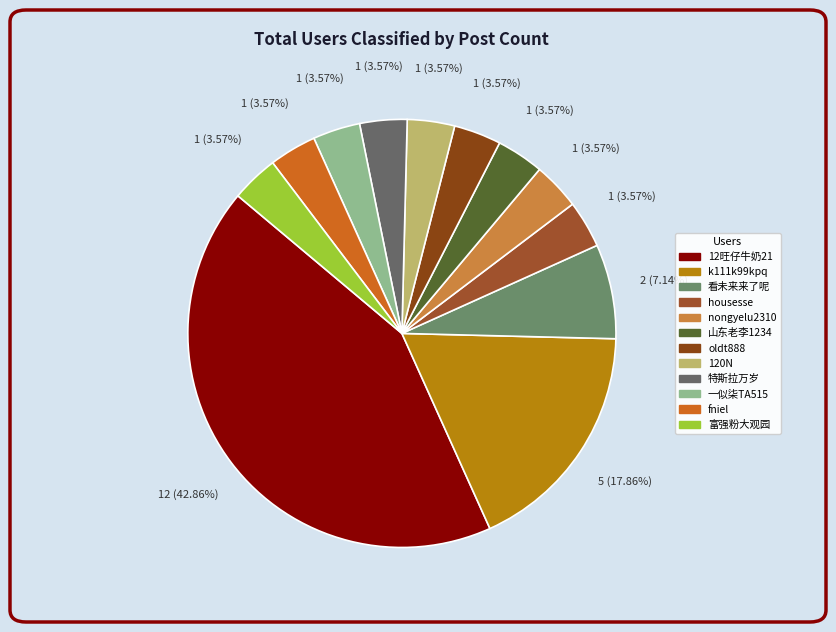

Which slice is the smallest?

housesse